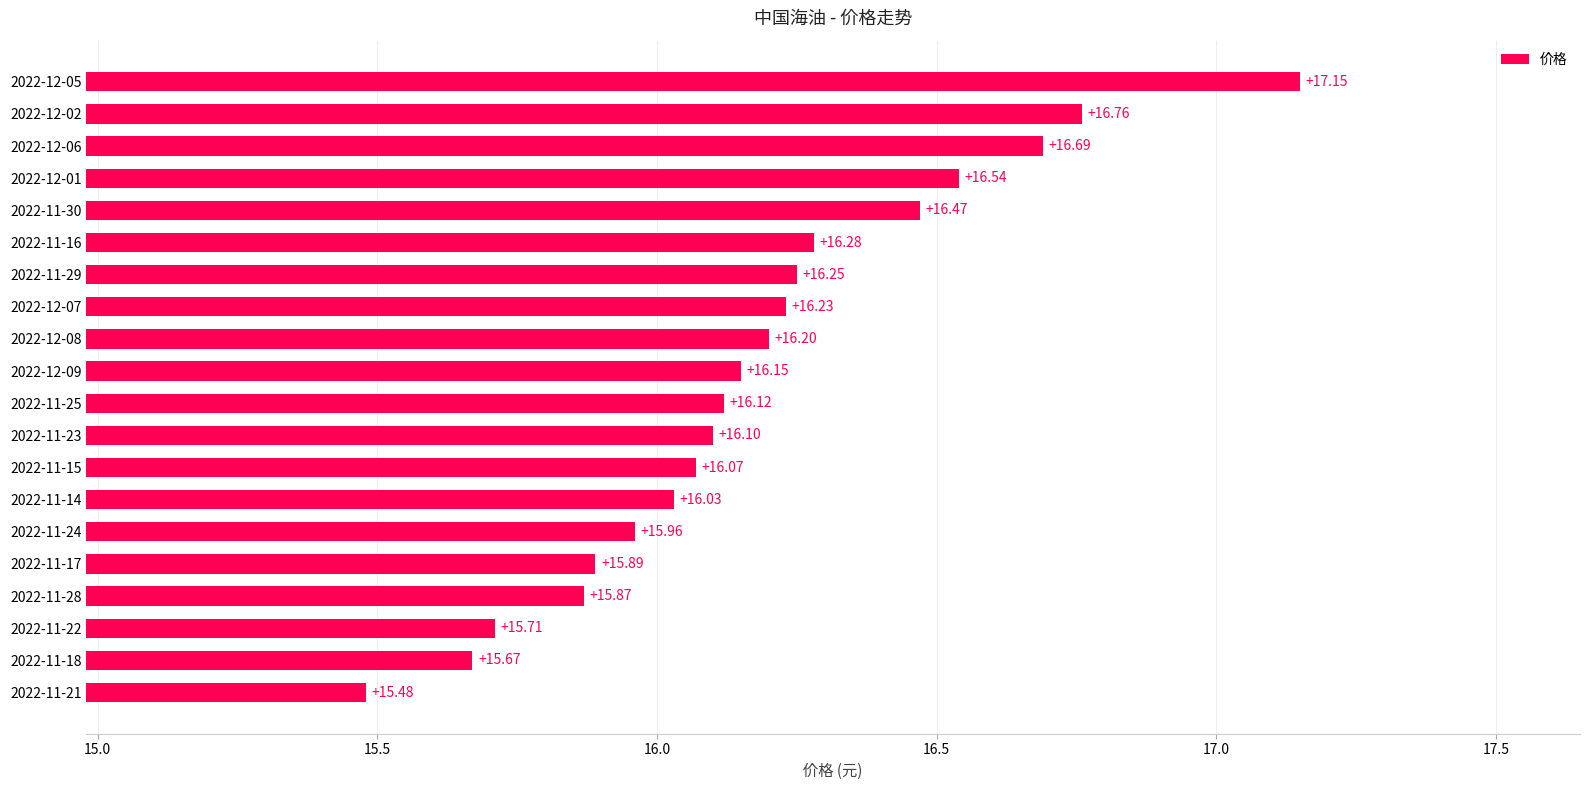

How many values are below 16?

6